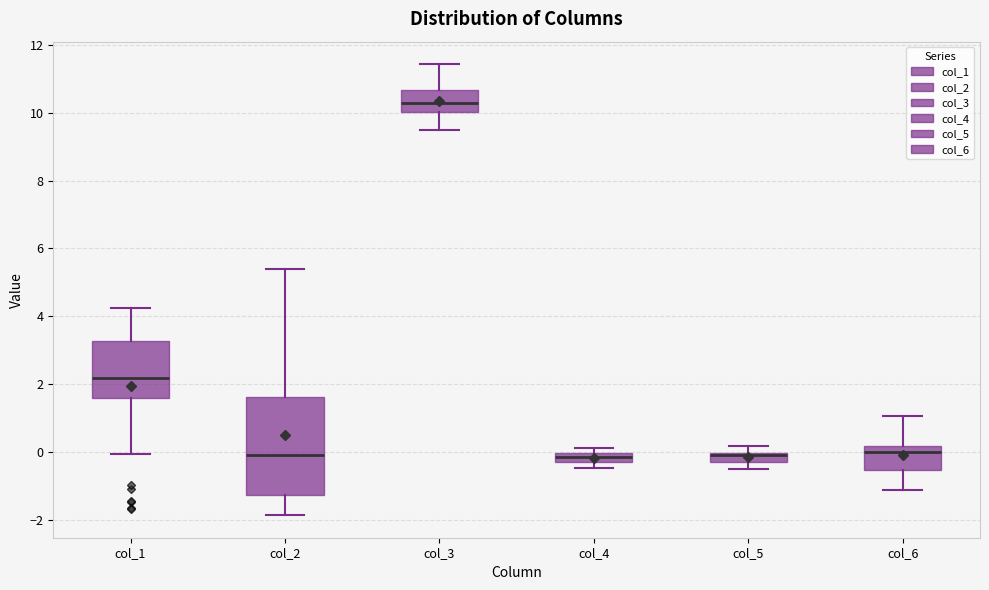

Comparing the boxes themselves (not the whiskers), which one is the tallest?

col_2